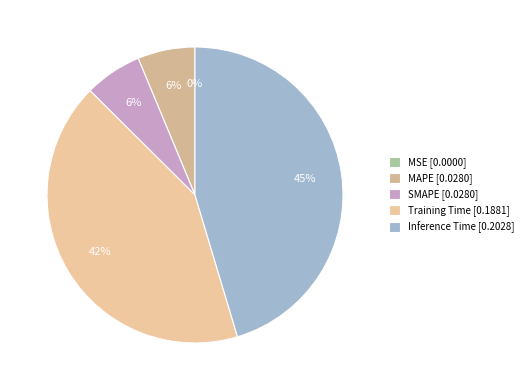

Which category has the smallest portion of the pie?

MSE